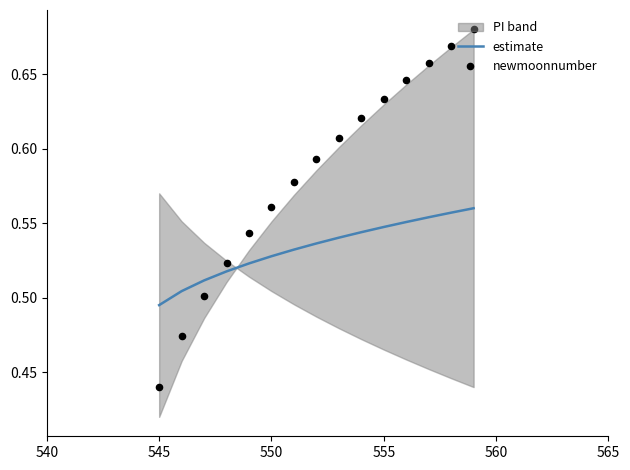

Which category has the lowest value in the estimate series?

545